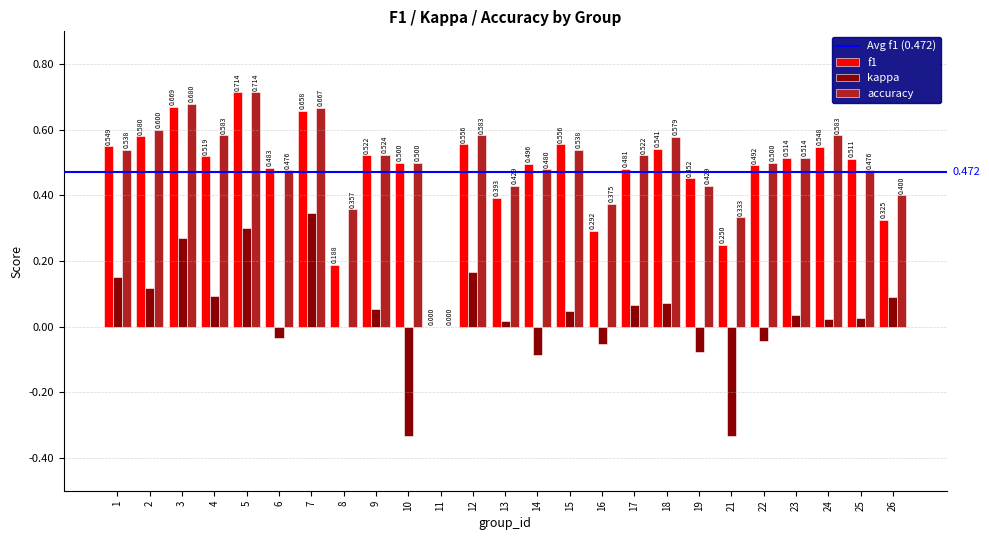

Is the value of accuracy at 19 greater than the value of kappa at 6?

Yes